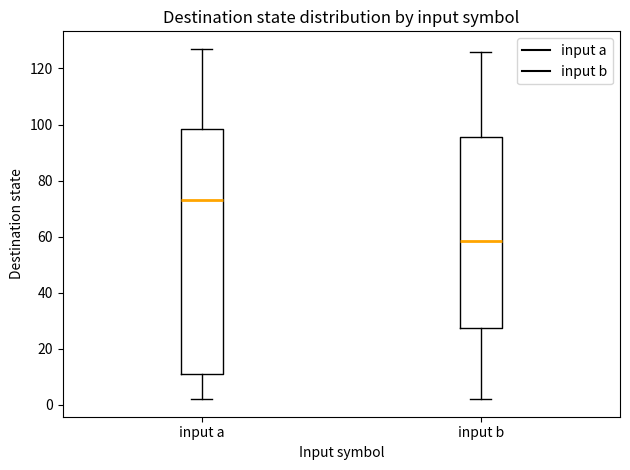

Which box is the tallest, from its lower edge to its upper edge?

input a